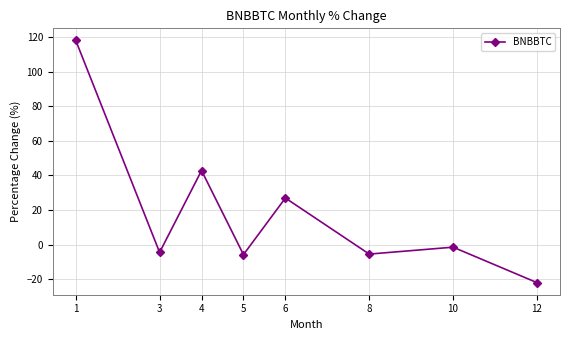

What is the change in value from 1 to 3?

-122.3